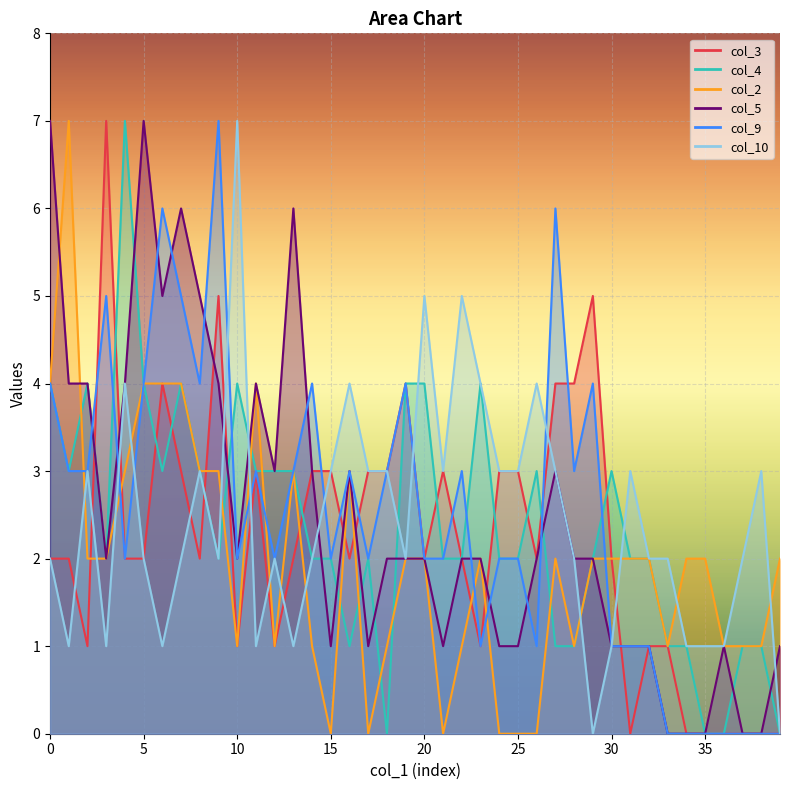

What is the difference between the col_5 values at 2 and 34?

4